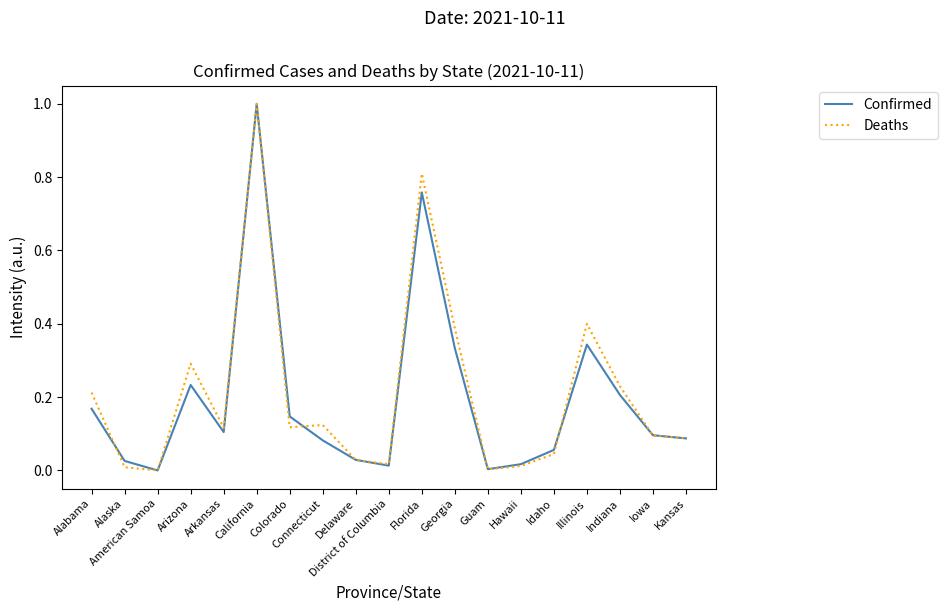

Rank the series at Georgia from lowest to highest value.

Confirmed, Deaths